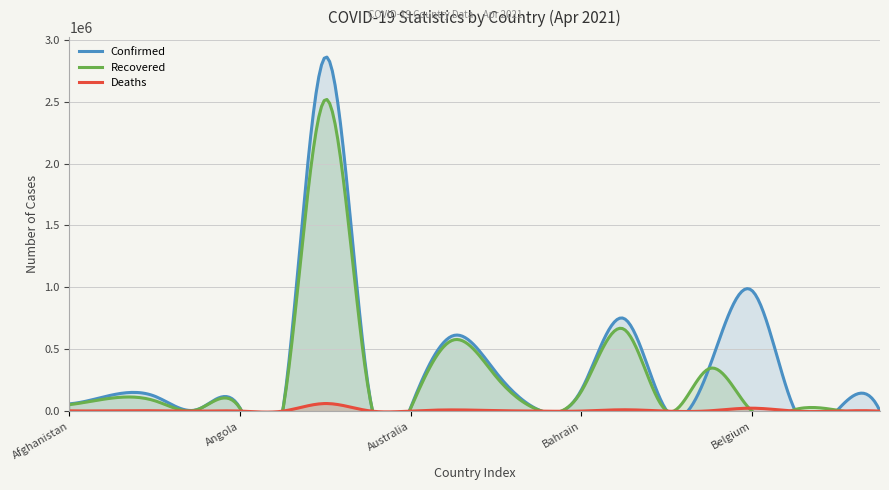

How many series are shown in this chart?

3